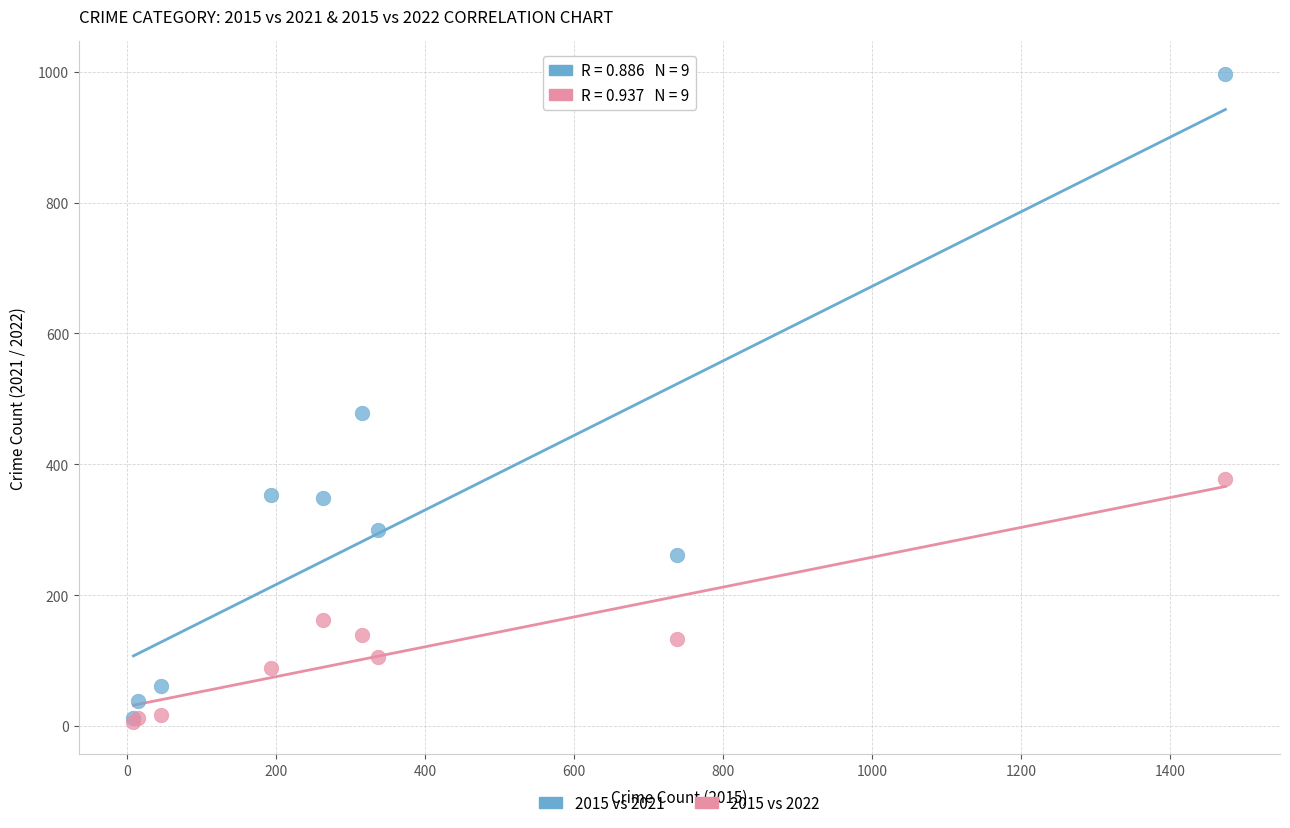

In the 2015 vs 2021 series, what Y value is closest to 504?

479